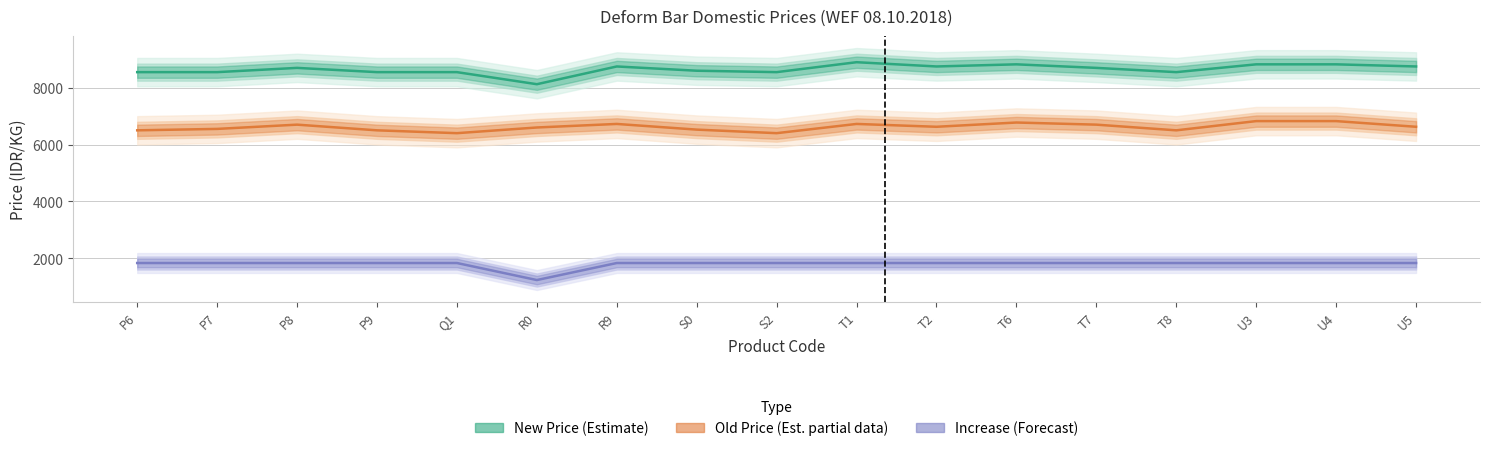

True or false: New Price (Estimate) and Old Price (Est. partial data) cross at least once.

False